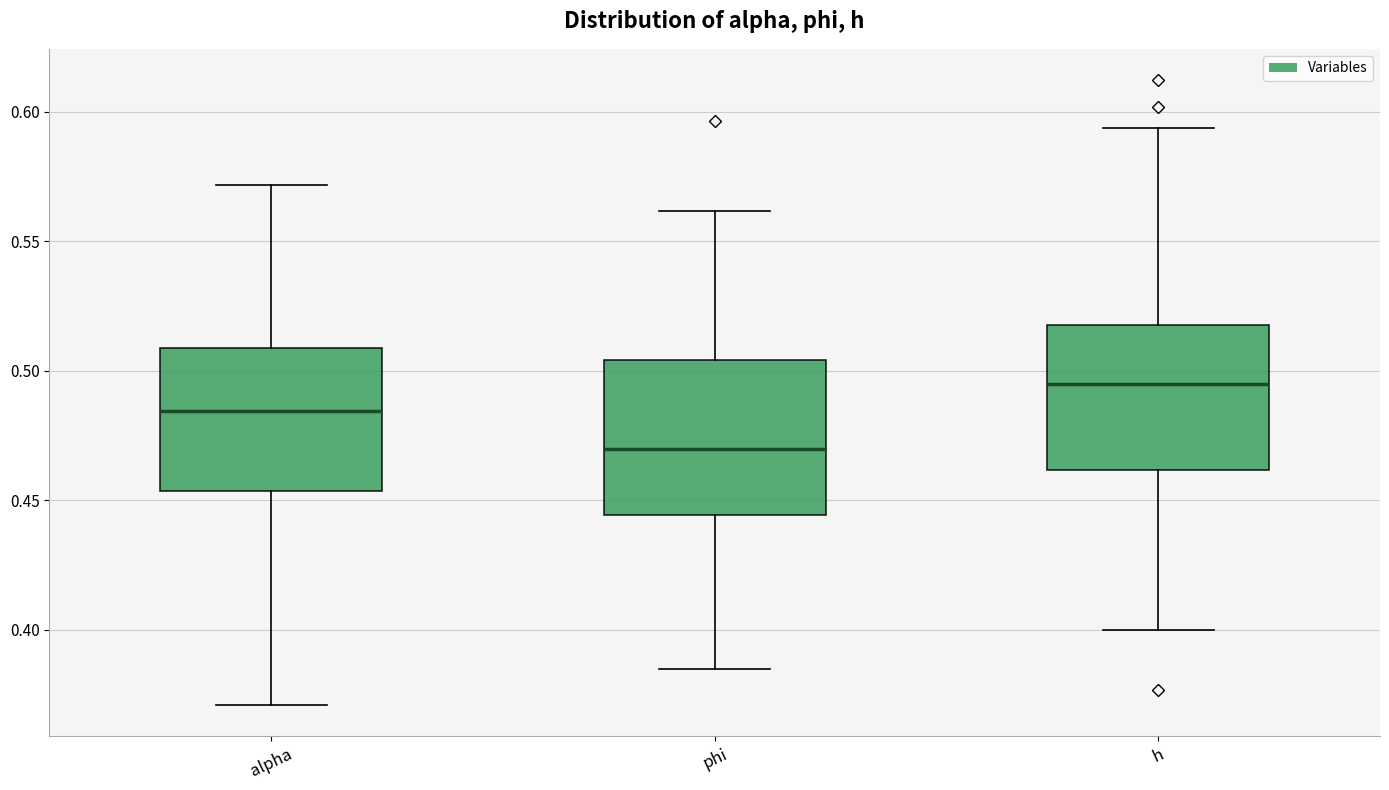

Reading left to right, transcribe this box plot: for each box, give where its median line is, the range the box spans, and where its two whiskers end, as read against the y-axis. The values are not printed on the chart, so give them approximately, as read against the axis.

alpha: median 0.485, box 0.455 to 0.510, whiskers 0.370 to 0.570
phi: median 0.470, box 0.445 to 0.505, whiskers 0.385 to 0.560
h: median 0.495, box 0.460 to 0.520, whiskers 0.400 to 0.595